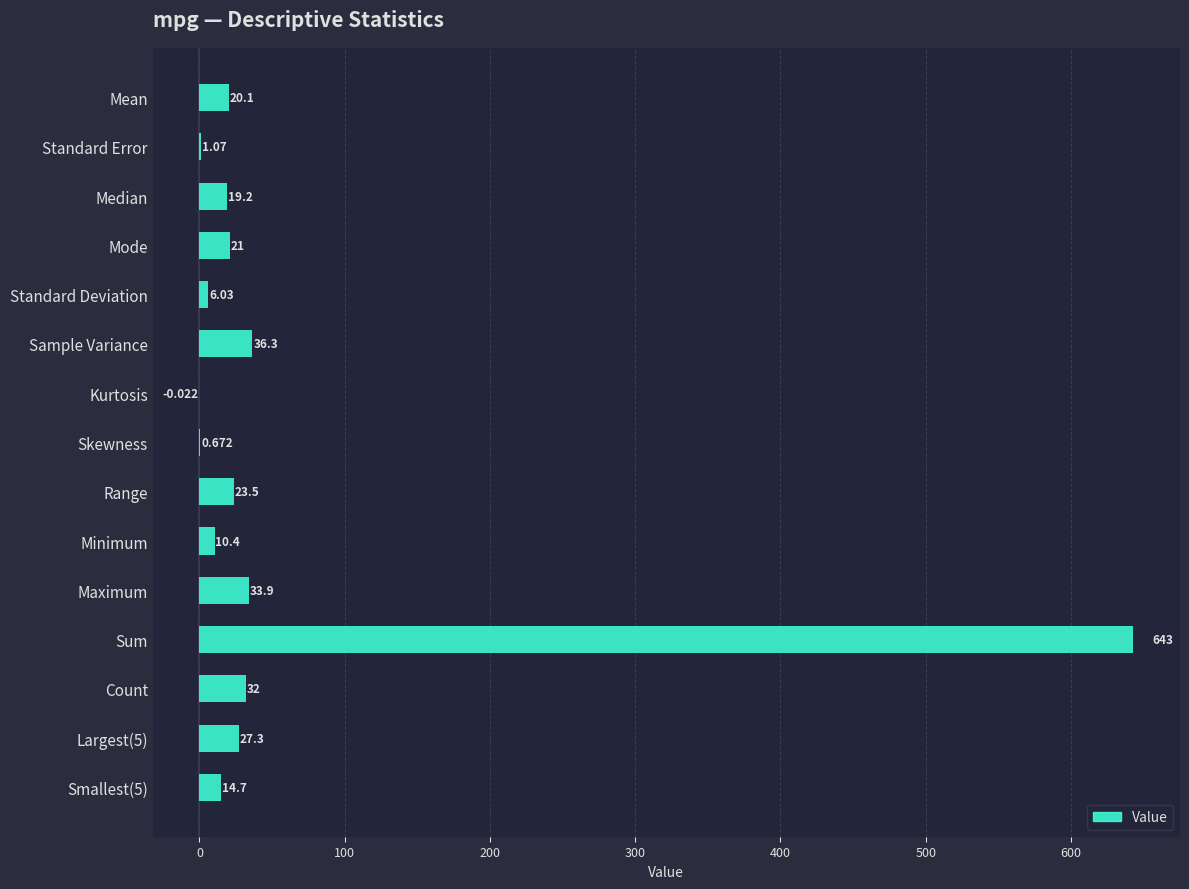

Between Median and Maximum, which is larger?

Maximum